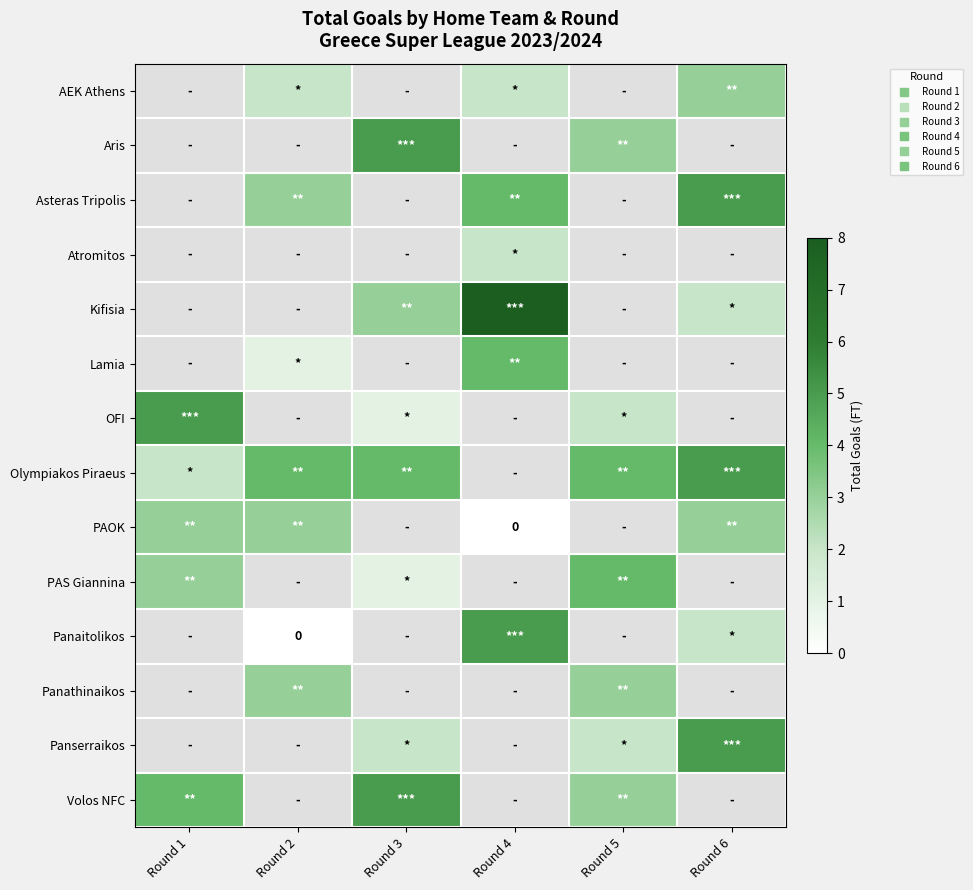

Which category has the highest value in the Volos NFC series?

Round 3